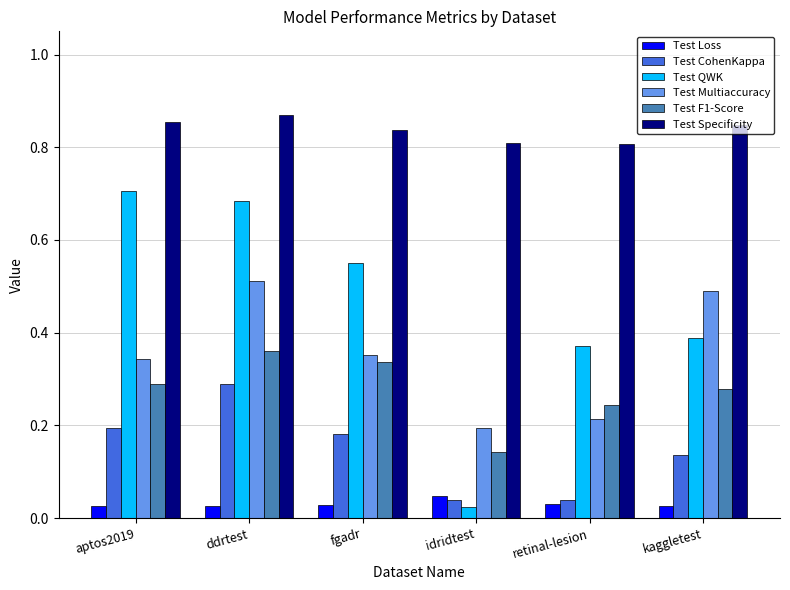

The Test QWK series shows 0.7 at aptos2019. True or false?

True